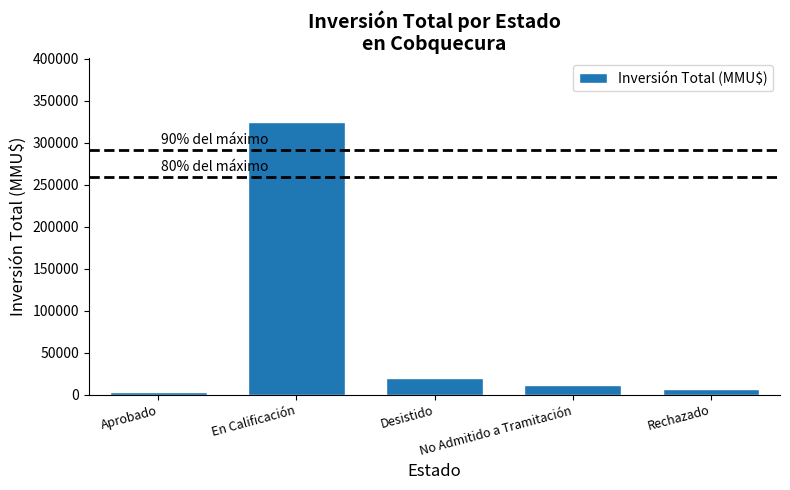

Count the number of categories in the chart.

5